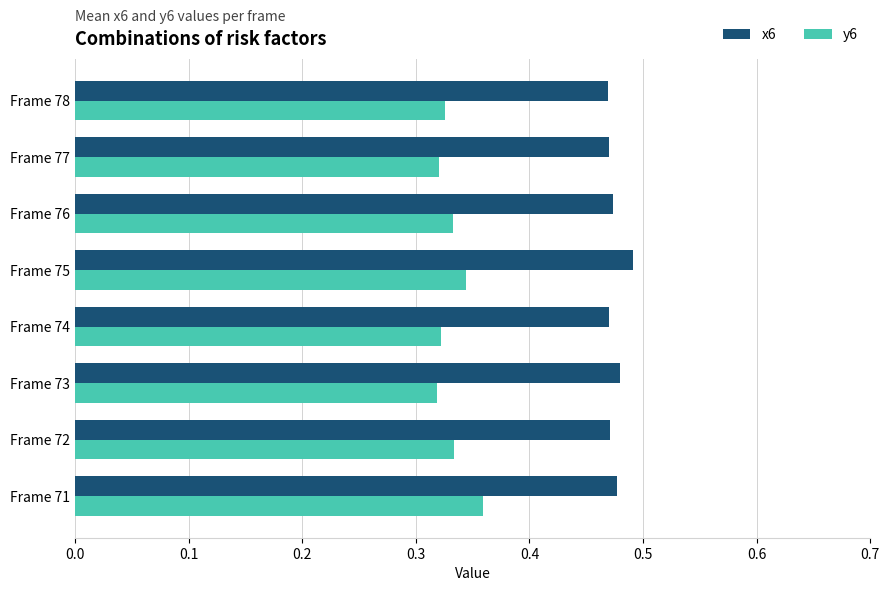

How many y6 values are between 0 and 1?

8